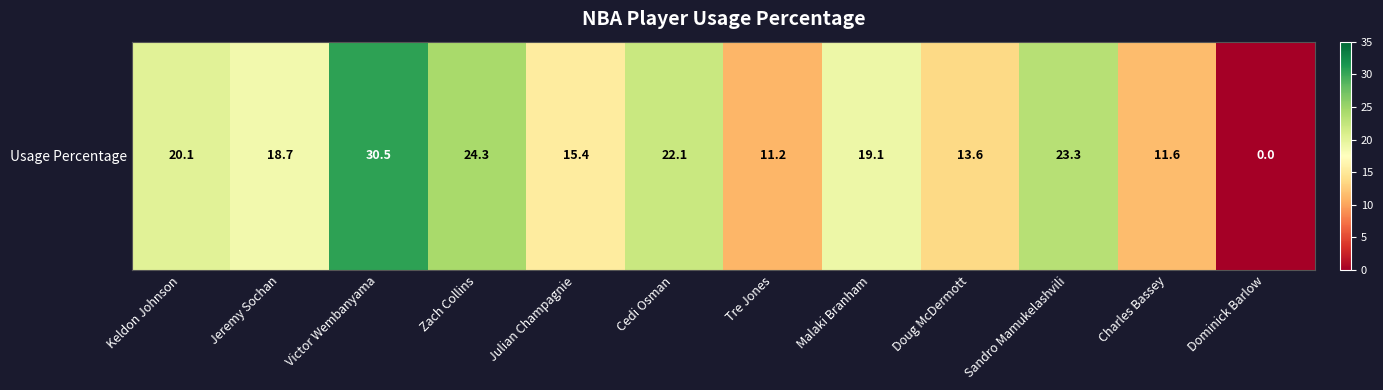

Rank the categories by value from lowest to highest.

Dominick Barlow, Tre Jones, Charles Bassey, Doug McDermott, Julian Champagnie, Jeremy Sochan, Malaki Branham, Keldon Johnson, Cedi Osman, Sandro Mamukelashvili, Zach Collins, Victor Wembanyama